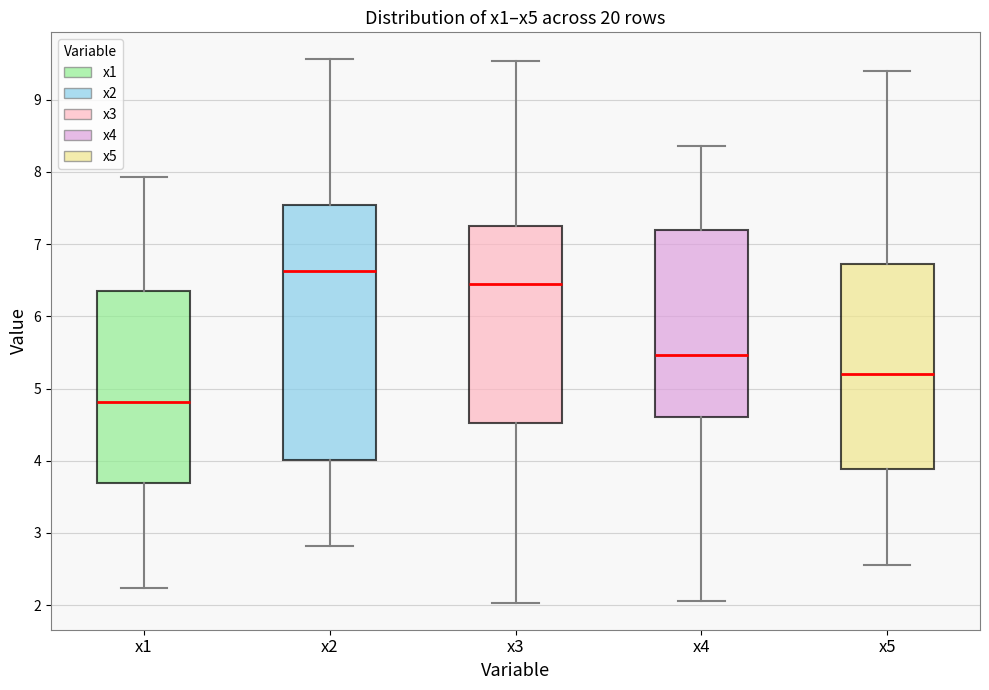

Which box is the tallest, from its lower edge to its upper edge?

x2